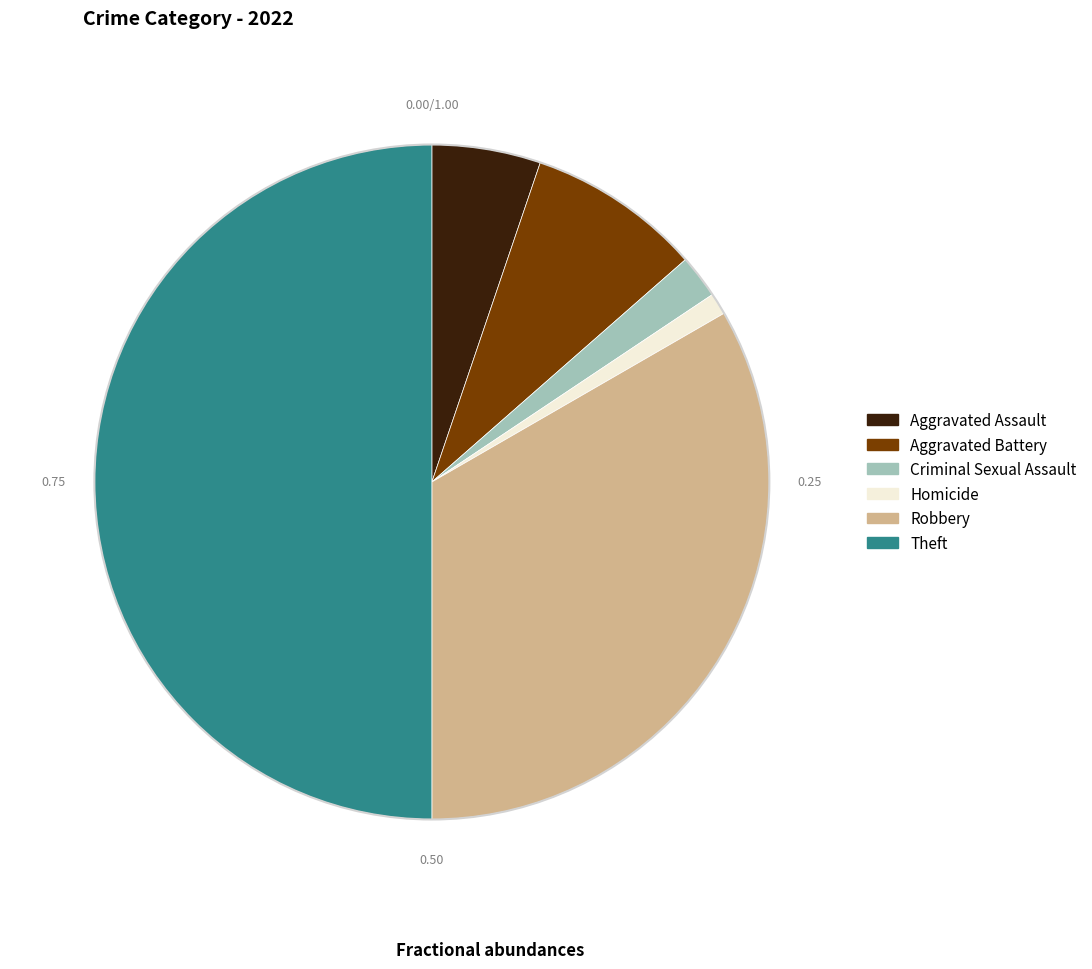

What is the majority slice?

Theft